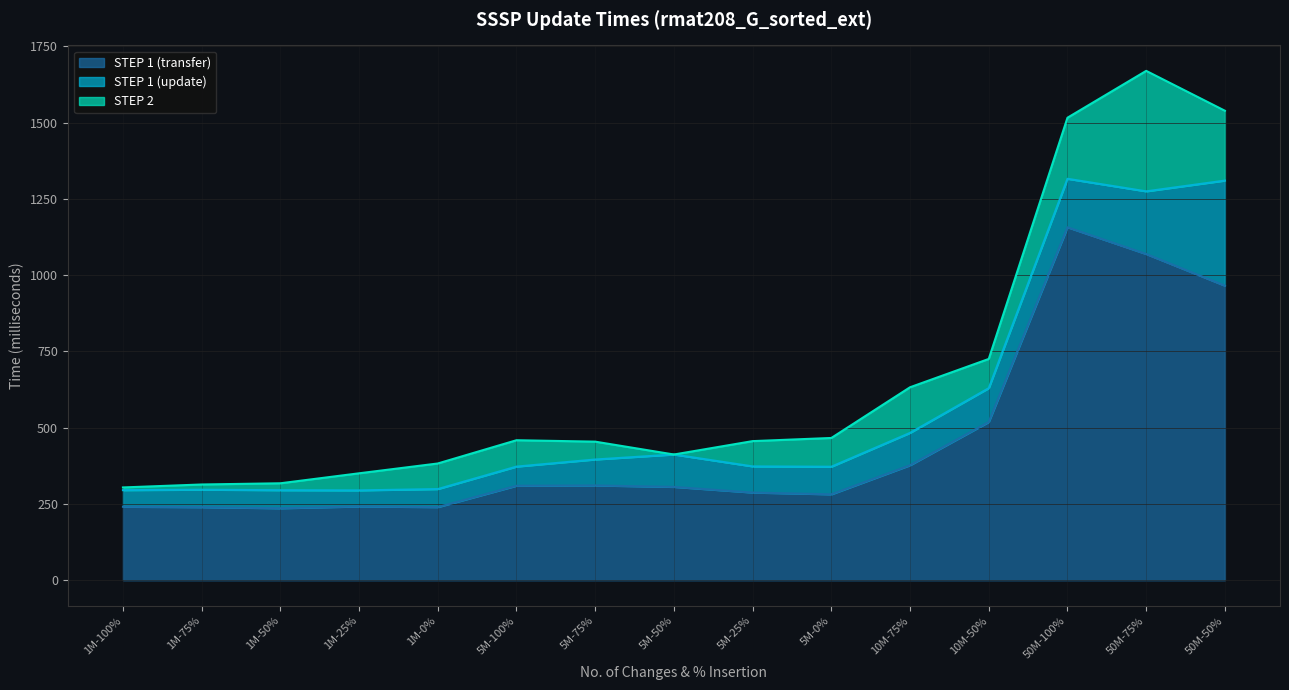

Where is STEP 1 (transfer) nearest to the value 696?

10M-50%